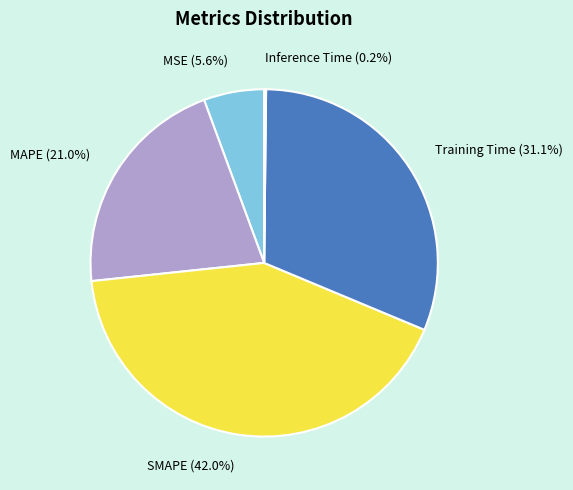

True or false: MAPE accounts for 15% of the total.

False